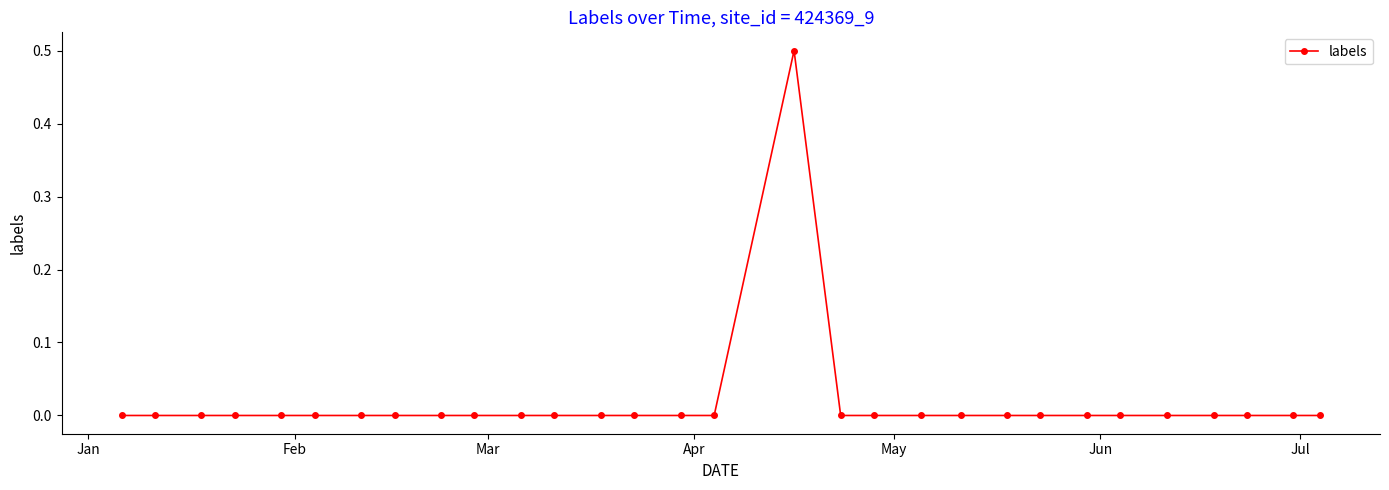

What is the difference between the maximum and second lowest values?

0.5